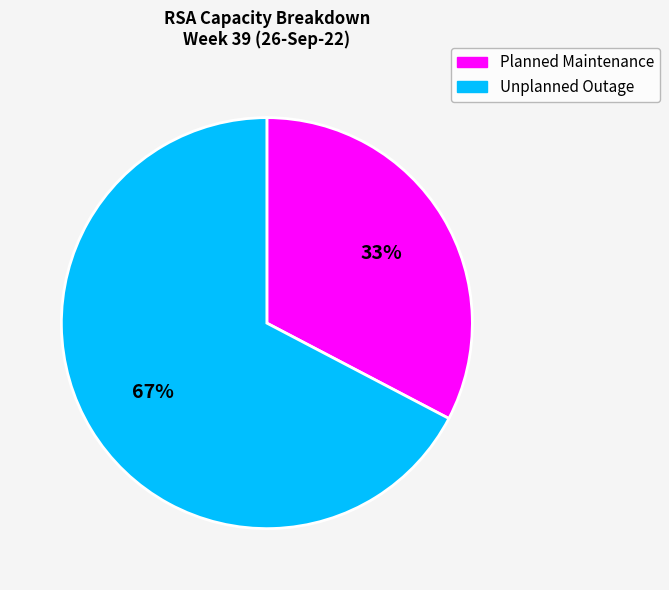

Approximately how many times larger is the value at Planned Maintenance compared to Unplanned Outage?

0.5